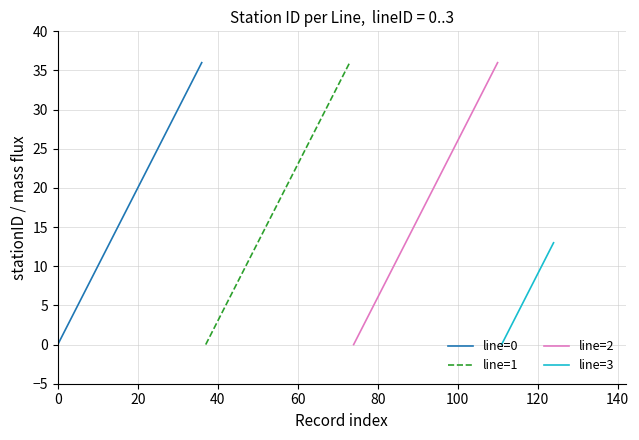

True or false: line=1 has more than 0 points higher than both neighbors.

False